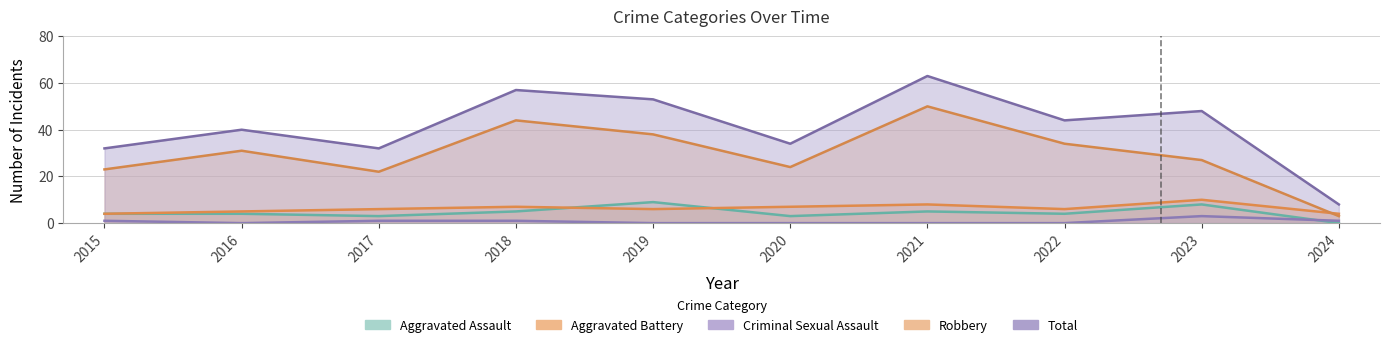

At which label is Criminal Sexual Assault closest to 1?

2015